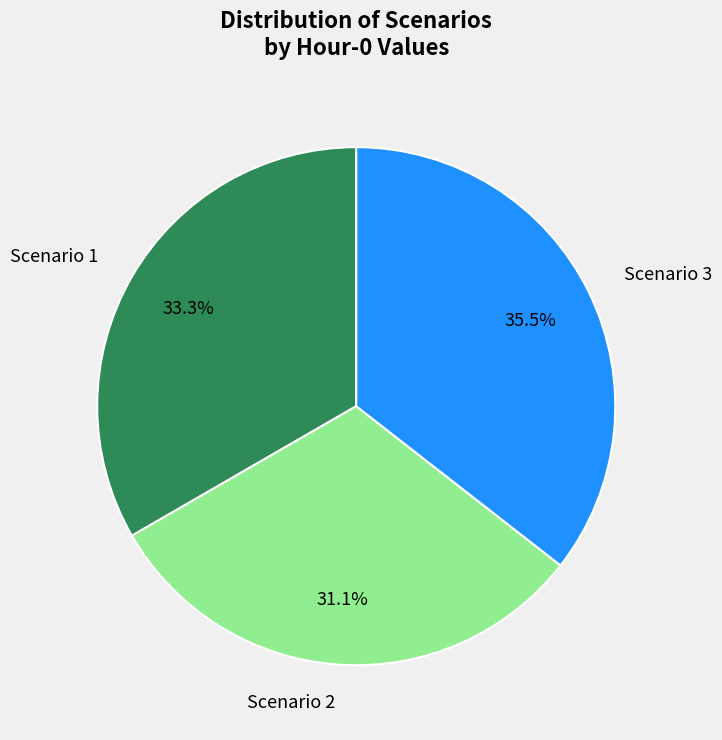

Which has a higher value, Scenario 2 or Scenario 1?

Scenario 1